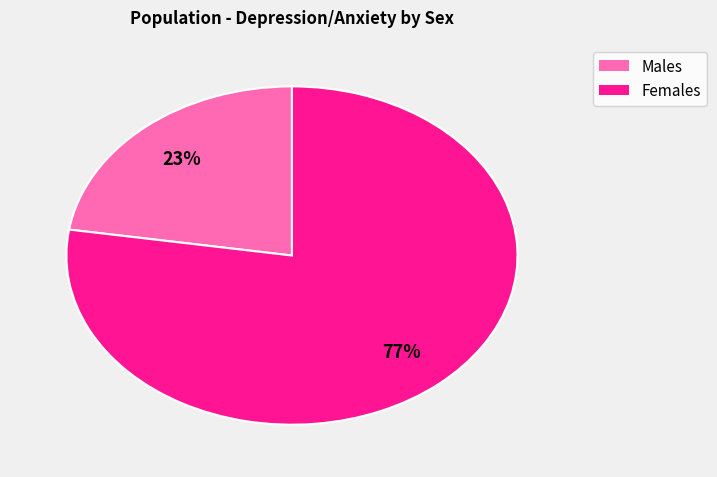

To the nearest percent, what is the average slice percentage?

50%